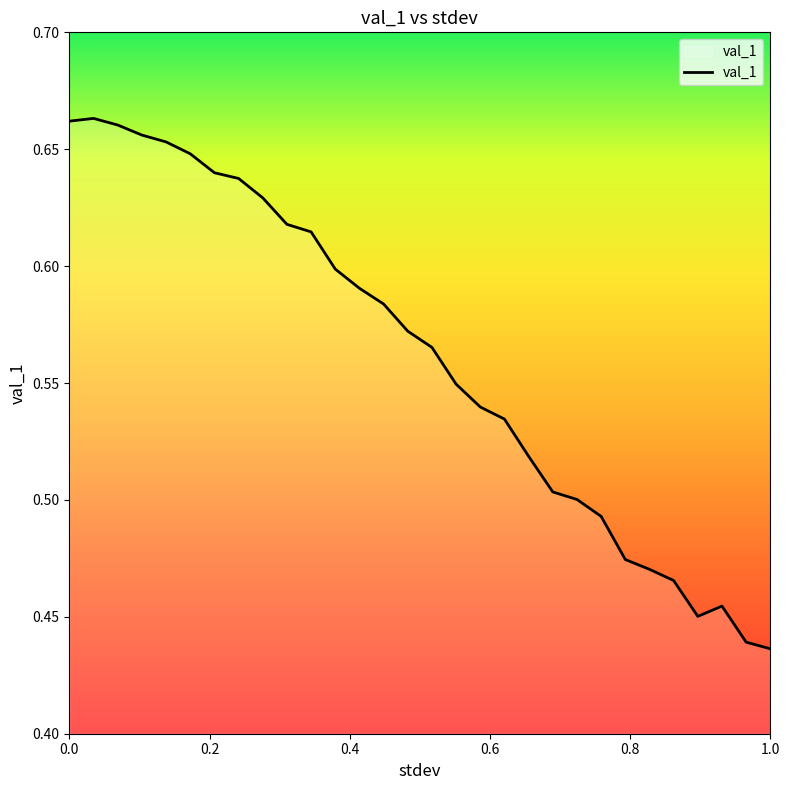

How many points are lower than both their immediate neighbors (excluding endpoints)?

1